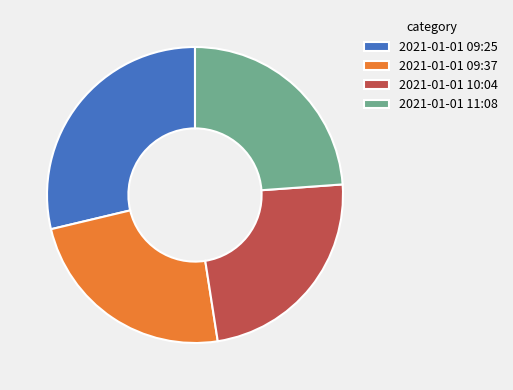

Do 2021-01-01 10:04 and 2021-01-01 09:25 together represent more than half of the pie?

Yes